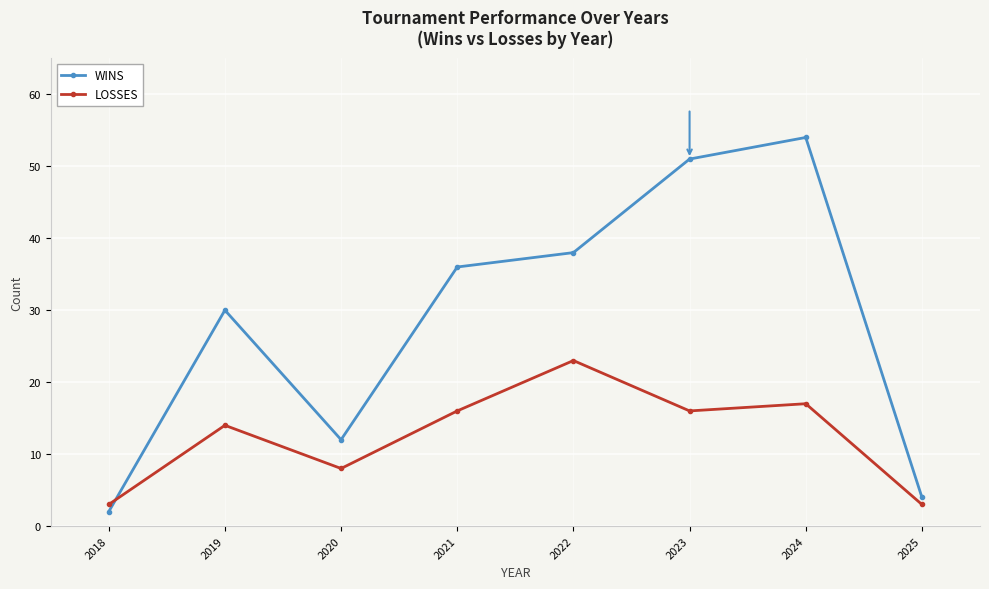

What is the lowest value of the LOSSES series?

3